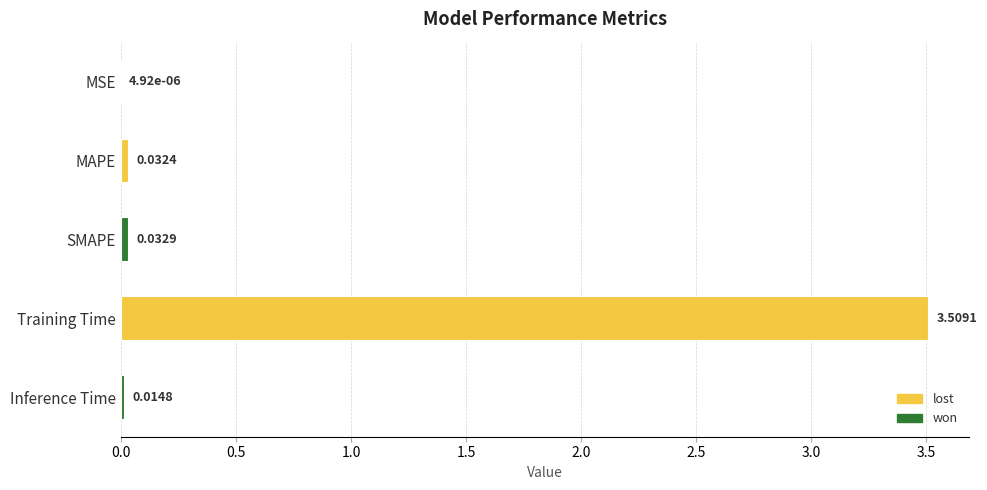

Which category has the highest value across all series?

Training Time